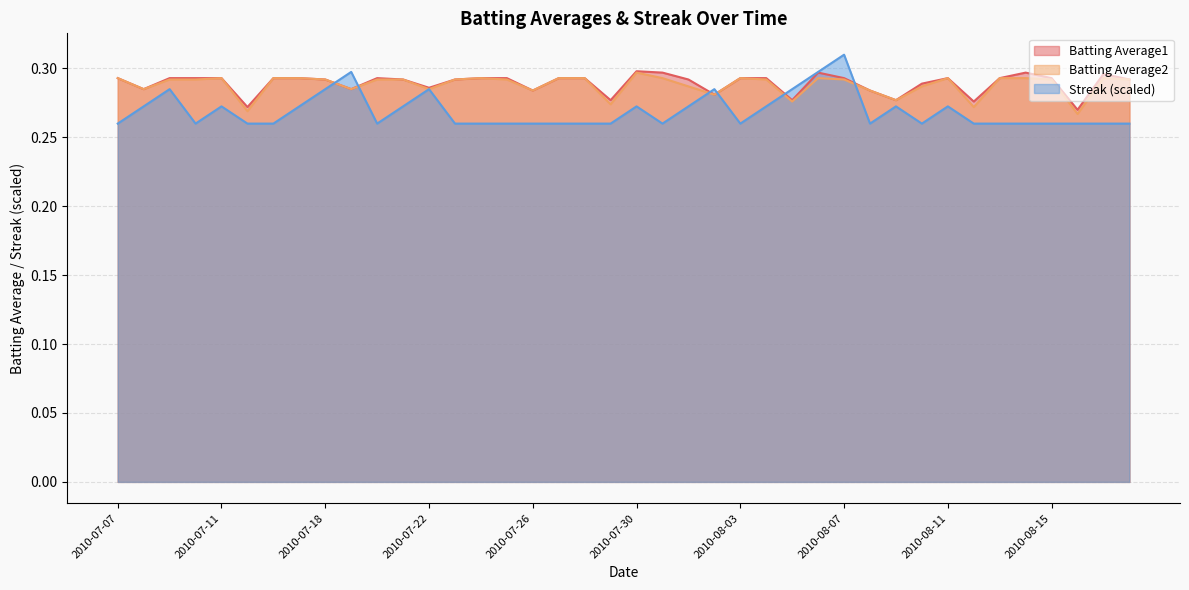

What is the label of the 15th point from the left?

2010-07-24